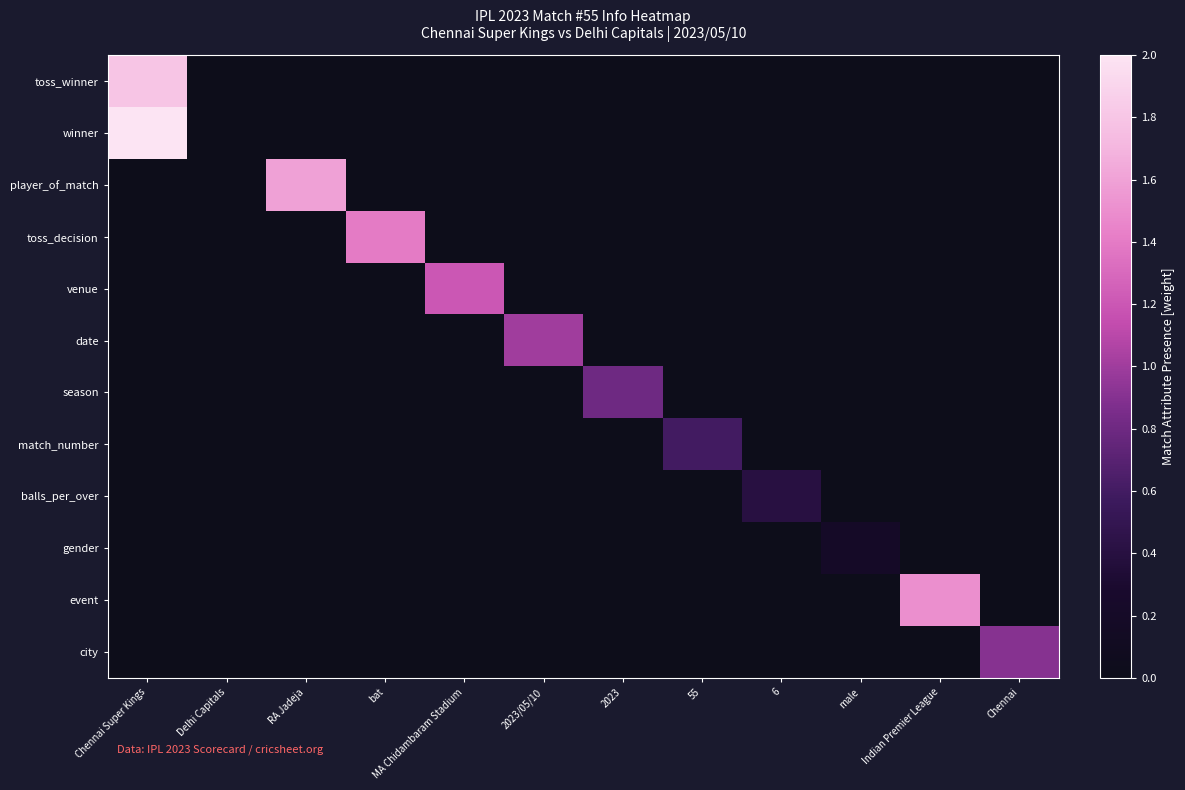

Reading left to right, extract all data points from this chart.

toss_winner: Chennai Super Kings=1.8	Delhi Capitals=0.0	RA Jadeja=0.0	bat=0.0	MA Chidambaram Stadium=0.0	2023/05/10=0.0	2023=0.0	55=0.0	6=0.0	male=0.0	Indian Premier League=0.0	Chennai=0.0
winner: Chennai Super Kings=2.0	Delhi Capitals=0.0	RA Jadeja=0.0	bat=0.0	MA Chidambaram Stadium=0.0	2023/05/10=0.0	2023=0.0	55=0.0	6=0.0	male=0.0	Indian Premier League=0.0	Chennai=0.0
player_of_match: Chennai Super Kings=0.0	Delhi Capitals=0.0	RA Jadeja=1.6	bat=0.0	MA Chidambaram Stadium=0.0	2023/05/10=0.0	2023=0.0	55=0.0	6=0.0	male=0.0	Indian Premier League=0.0	Chennai=0.0
toss_decision: Chennai Super Kings=0.0	Delhi Capitals=0.0	RA Jadeja=0.0	bat=1.4	MA Chidambaram Stadium=0.0	2023/05/10=0.0	2023=0.0	55=0.0	6=0.0	male=0.0	Indian Premier League=0.0	Chennai=0.0
venue: Chennai Super Kings=0.0	Delhi Capitals=0.0	RA Jadeja=0.0	bat=0.0	MA Chidambaram Stadium=1.2	2023/05/10=0.0	2023=0.0	55=0.0	6=0.0	male=0.0	Indian Premier League=0.0	Chennai=0.0
date: Chennai Super Kings=0.0	Delhi Capitals=0.0	RA Jadeja=0.0	bat=0.0	MA Chidambaram Stadium=0.0	2023/05/10=1.0	2023=0.0	55=0.0	6=0.0	male=0.0	Indian Premier League=0.0	Chennai=0.0
season: Chennai Super Kings=0.0	Delhi Capitals=0.0	RA Jadeja=0.0	bat=0.0	MA Chidambaram Stadium=0.0	2023/05/10=0.0	2023=0.8	55=0.0	6=0.0	male=0.0	Indian Premier League=0.0	Chennai=0.0
match_number: Chennai Super Kings=0.0	Delhi Capitals=0.0	RA Jadeja=0.0	bat=0.0	MA Chidambaram Stadium=0.0	2023/05/10=0.0	2023=0.0	55=0.6	6=0.0	male=0.0	Indian Premier League=0.0	Chennai=0.0
balls_per_over: Chennai Super Kings=0.0	Delhi Capitals=0.0	RA Jadeja=0.0	bat=0.0	MA Chidambaram Stadium=0.0	2023/05/10=0.0	2023=0.0	55=0.0	6=0.4	male=0.0	Indian Premier League=0.0	Chennai=0.0
gender: Chennai Super Kings=0.0	Delhi Capitals=0.0	RA Jadeja=0.0	bat=0.0	MA Chidambaram Stadium=0.0	2023/05/10=0.0	2023=0.0	55=0.0	6=0.0	male=0.2	Indian Premier League=0.0	Chennai=0.0
event: Chennai Super Kings=0.0	Delhi Capitals=0.0	RA Jadeja=0.0	bat=0.0	MA Chidambaram Stadium=0.0	2023/05/10=0.0	2023=0.0	55=0.0	6=0.0	male=0.0	Indian Premier League=1.5	Chennai=0.0
city: Chennai Super Kings=0.0	Delhi Capitals=0.0	RA Jadeja=0.0	bat=0.0	MA Chidambaram Stadium=0.0	2023/05/10=0.0	2023=0.0	55=0.0	6=0.0	male=0.0	Indian Premier League=0.0	Chennai=0.9